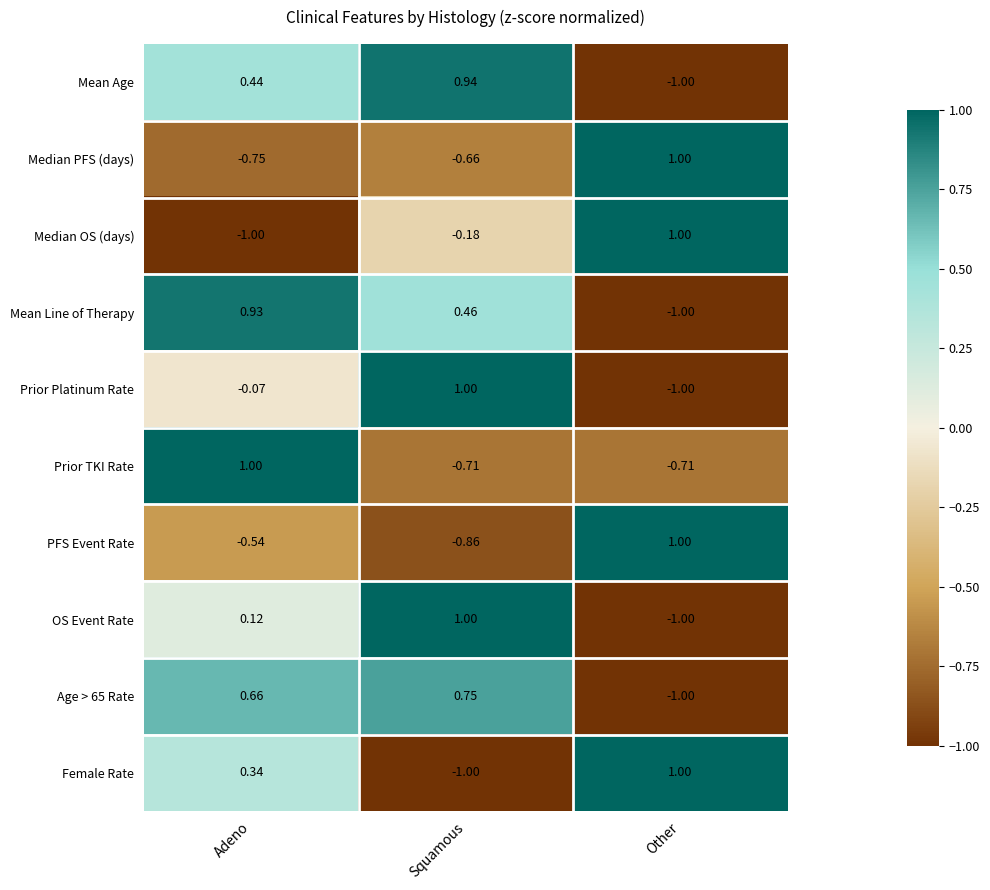

Where does the PFS Event Rate series first go above 0?

Other